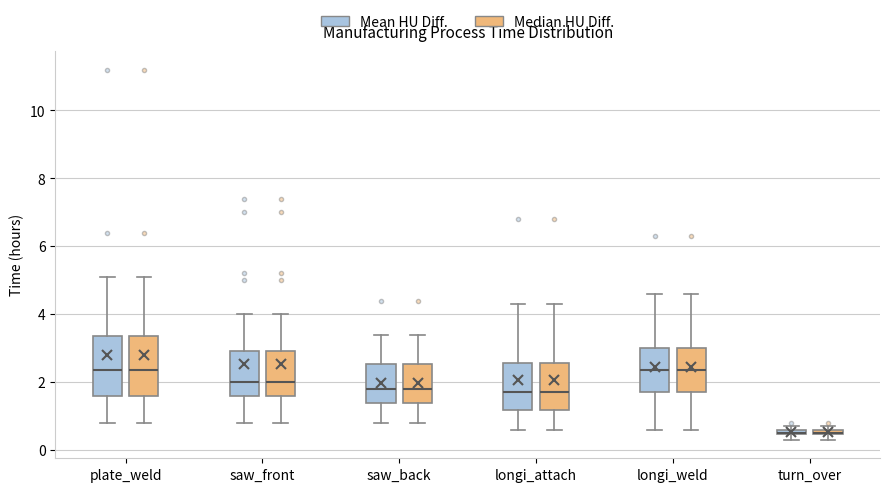

Where does the median line of the box for plate_weld (Mean HU Diff.) sit on the y-axis? The values are not printed on the chart, so give them approximately, as read against the axis.

2.4